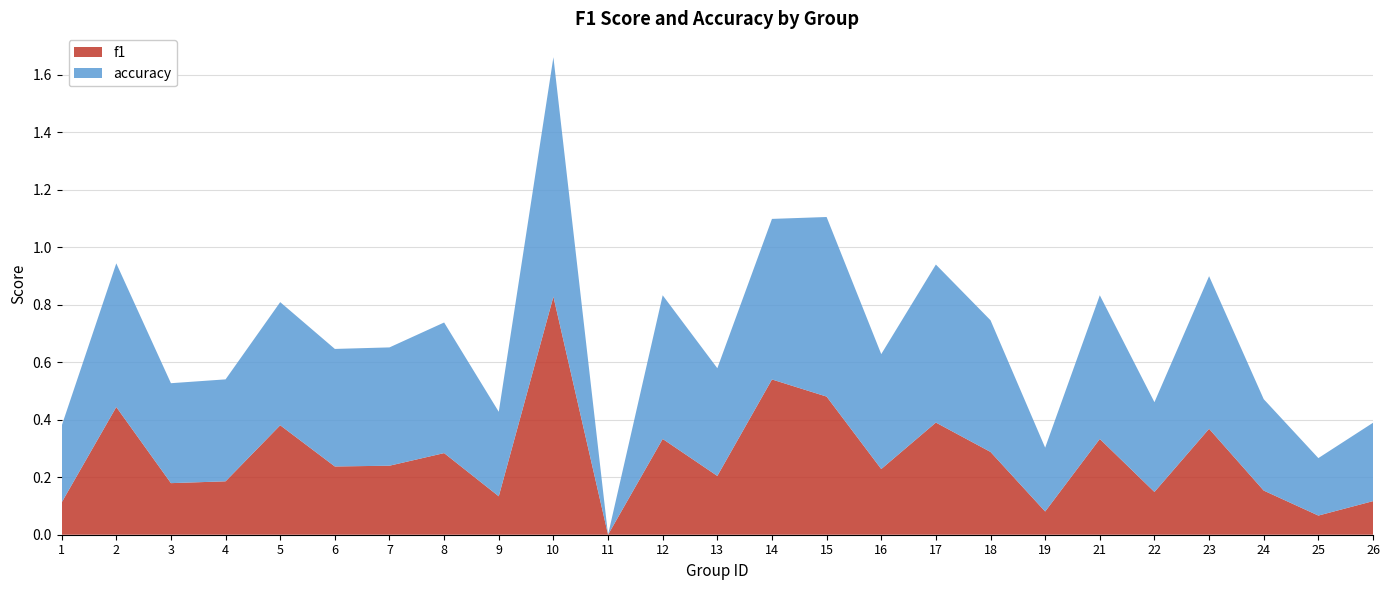

Reading left to right, extract all data points from this chart.

f1: 1=0.1	2=0.4	3=0.2	4=0.2	5=0.4	6=0.2	7=0.2	8=0.3	9=0.1	10=0.8	11=0.0	12=0.3	13=0.2	14=0.5	15=0.5	16=0.2	17=0.4	18=0.3	19=0.1	21=0.3	22=0.1	23=0.4	24=0.2	25=0.1	26=0.1
accuracy: 1=0.3	2=0.5	3=0.3	4=0.4	5=0.4	6=0.4	7=0.4	8=0.5	9=0.3	10=0.8	11=0.0	12=0.5	13=0.4	14=0.6	15=0.6	16=0.4	17=0.6	18=0.5	19=0.2	21=0.5	22=0.3	23=0.5	24=0.3	25=0.2	26=0.3